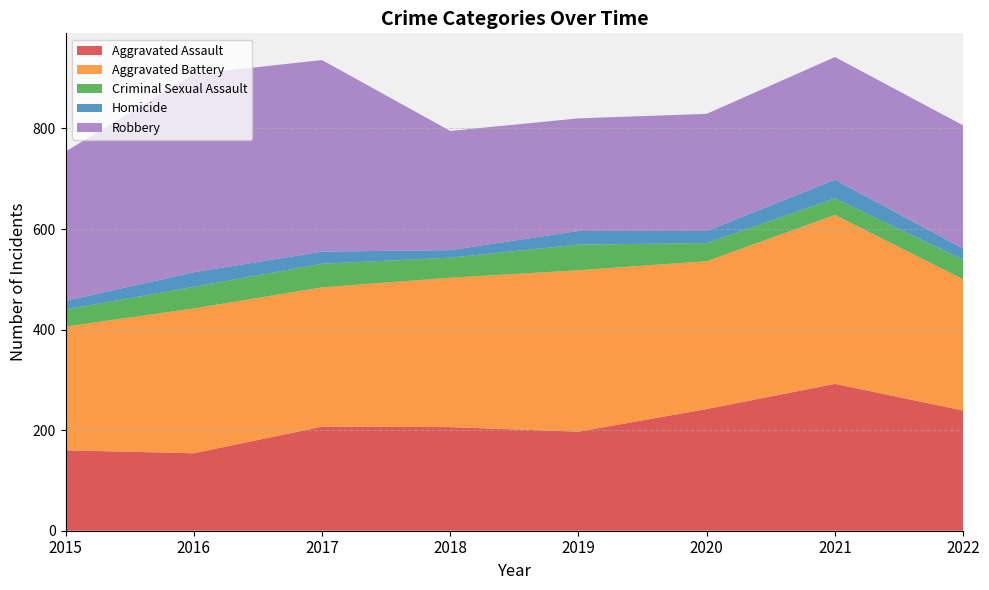

Reading left to right, list all the values displayed in this chart.

Aggravated Assault: 160	154	207	206	197	242	292	239
Aggravated Battery: 246	288	277	297	321	294	336	261
Criminal Sexual Assault: 34	43	47	40	51	36	33	39
Homicide: 17	29	24	15	27	24	37	22
Robbery: 297	394	381	237	224	233	244	245